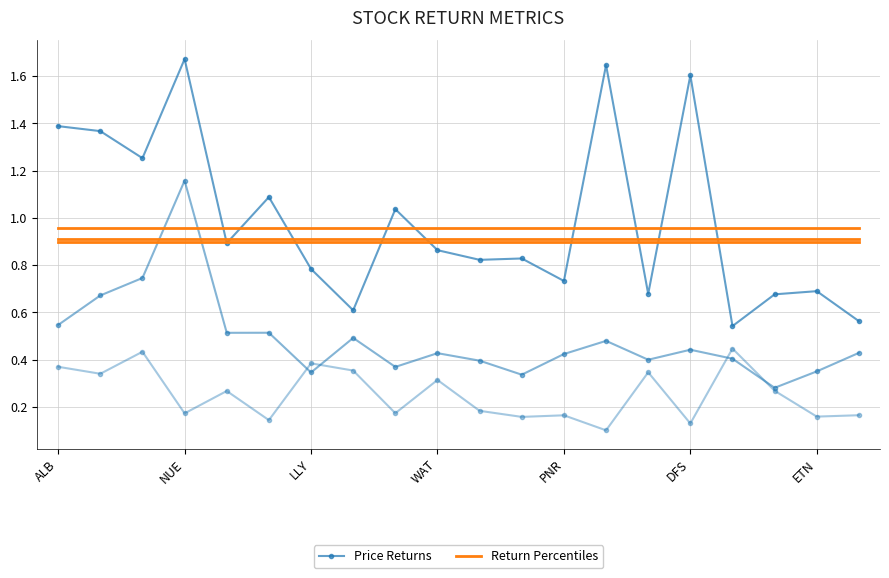

Reading left to right, list all the values displayed in this chart.

One-Year Price Return: ALB=1.4	IT=1.4	FTNT=1.3	NUE=1.7	CARR=0.9	IPG=1.1	LLY=0.8	WST=0.6	MS=1.0	WAT=0.9	HCA=0.8	RHI=0.8	PNR=0.7	COF=1.6	MSCI=0.7	DFS=1.6	RMD=0.5	A=0.7	ETN=0.7	DOV=0.6
Six-Month Price Return: ALB=0.5	IT=0.7	FTNT=0.7	NUE=1.2	CARR=0.5	IPG=0.5	LLY=0.3	WST=0.5	MS=0.4	WAT=0.4	HCA=0.4	RHI=0.3	PNR=0.4	COF=0.5	MSCI=0.4	DFS=0.4	RMD=0.4	A=0.3	ETN=0.3	DOV=0.4
Three-Month Price Return: ALB=0.4	IT=0.3	FTNT=0.4	NUE=0.2	CARR=0.3	IPG=0.1	LLY=0.4	WST=0.4	MS=0.2	WAT=0.3	HCA=0.2	RHI=0.2	PNR=0.2	COF=0.1	MSCI=0.3	DFS=0.1	RMD=0.4	A=0.3	ETN=0.2	DOV=0.2